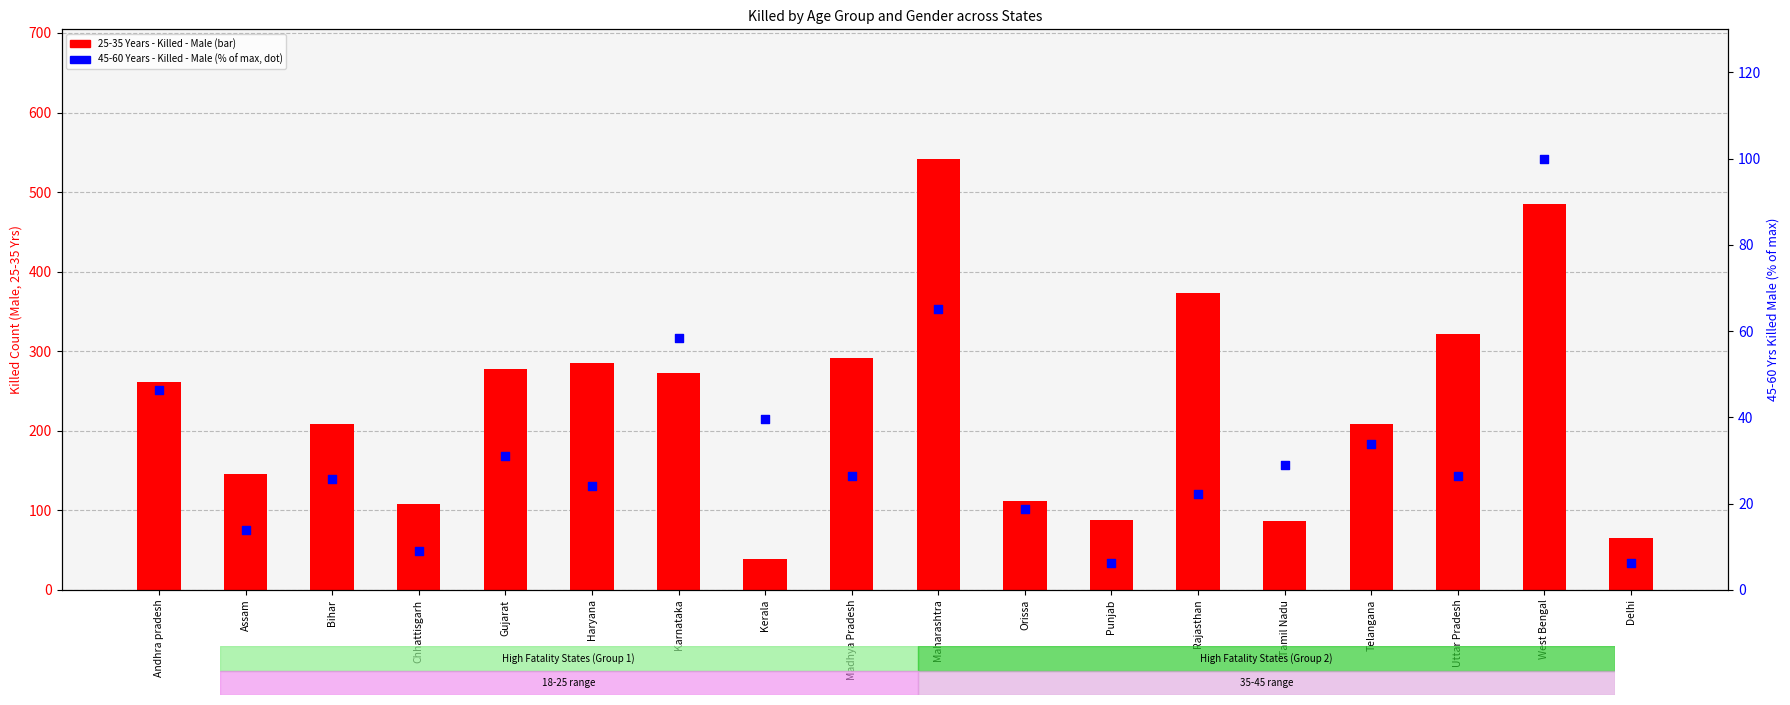

What are all the series names shown in the legend?

25-35 Years - Killed - Male, 45-60 Years - Killed - Male